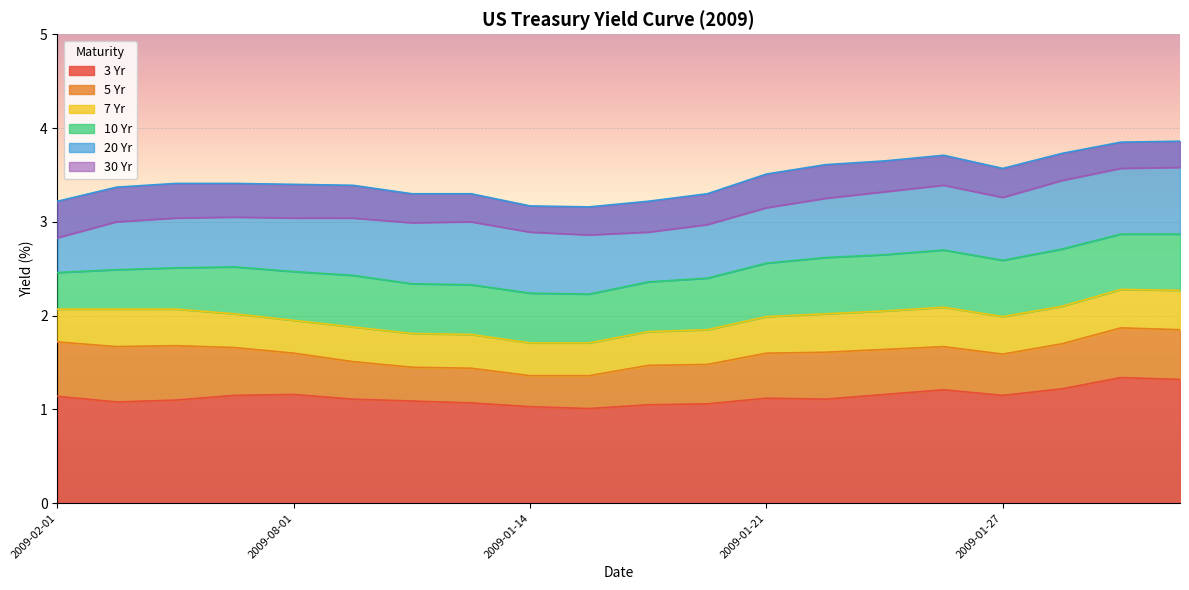

True or false: 7 Yr and 30 Yr cross at least once.

False